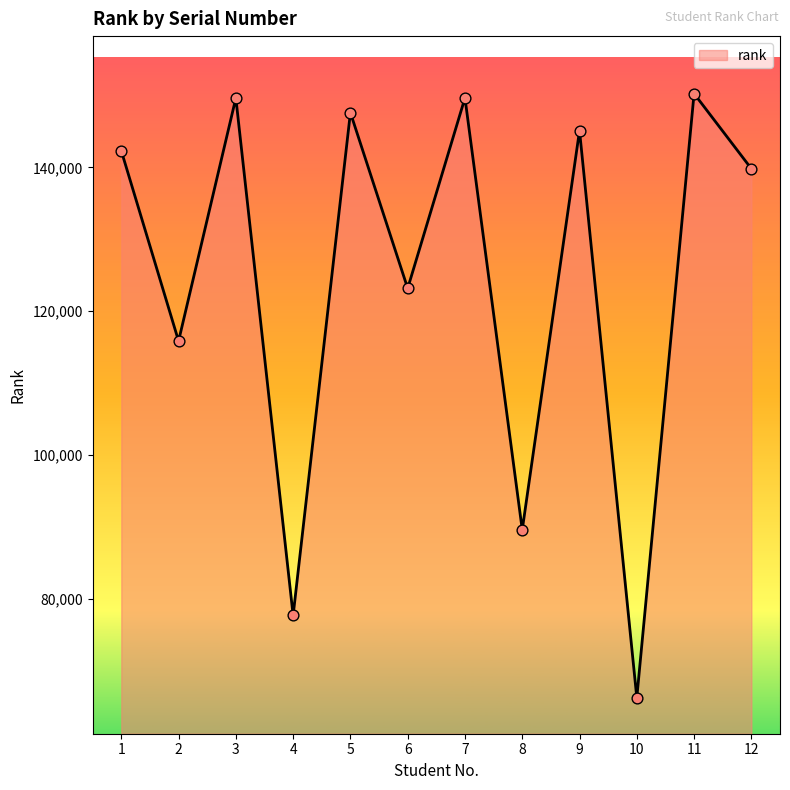

Approximately how many times larger is the value at 3 compared to 10?

2.3